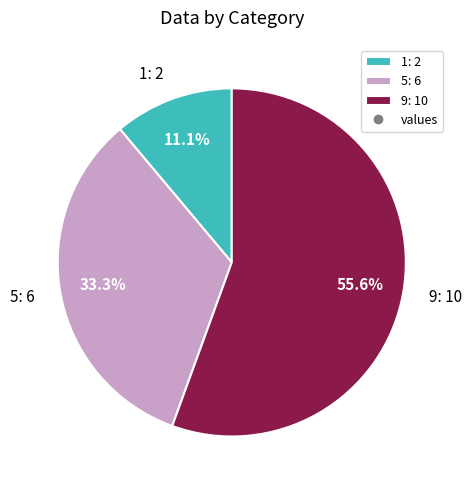

What is the total percentage of 5 and 1?

44.4%